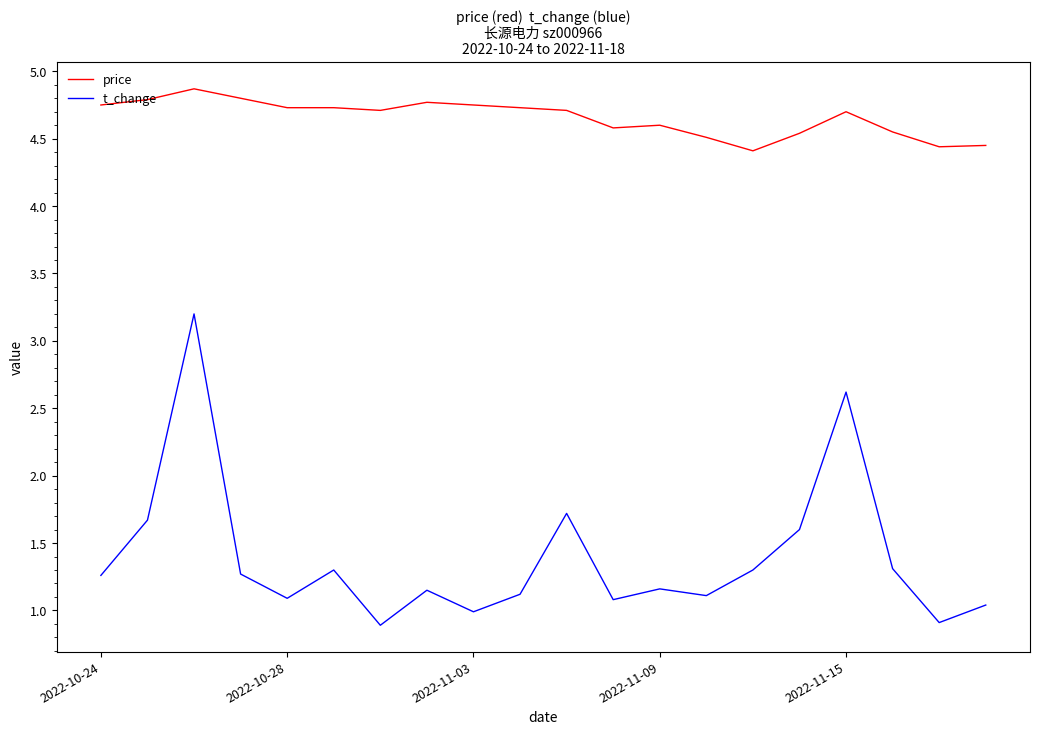

Which series has the largest range (max minus min)?

t_change